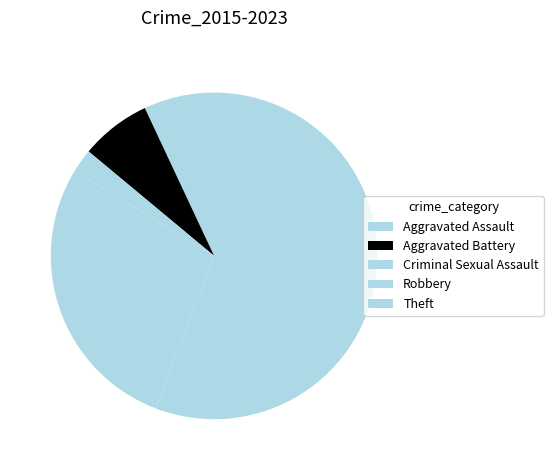

Count the number of slices in the pie.

5